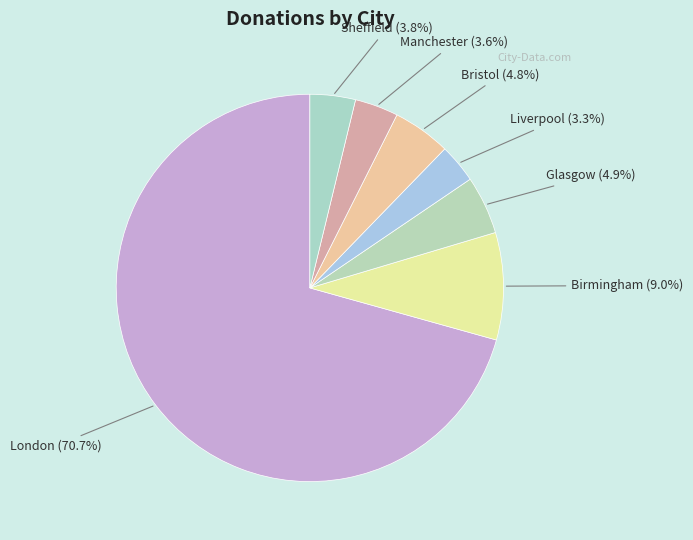

What is the ratio of the value at Sheffield to the value at Birmingham?

0.4